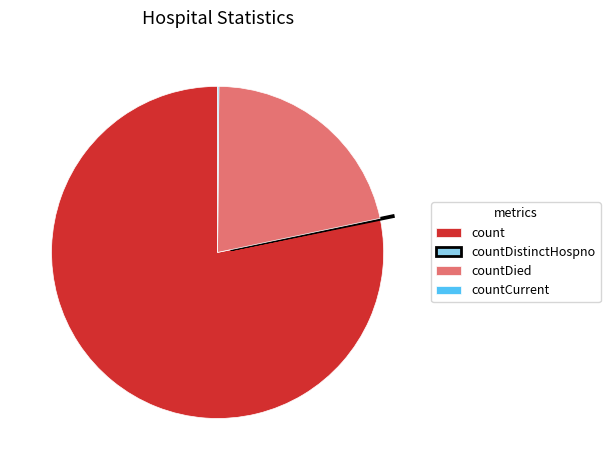

Which category accounts for the majority?

count